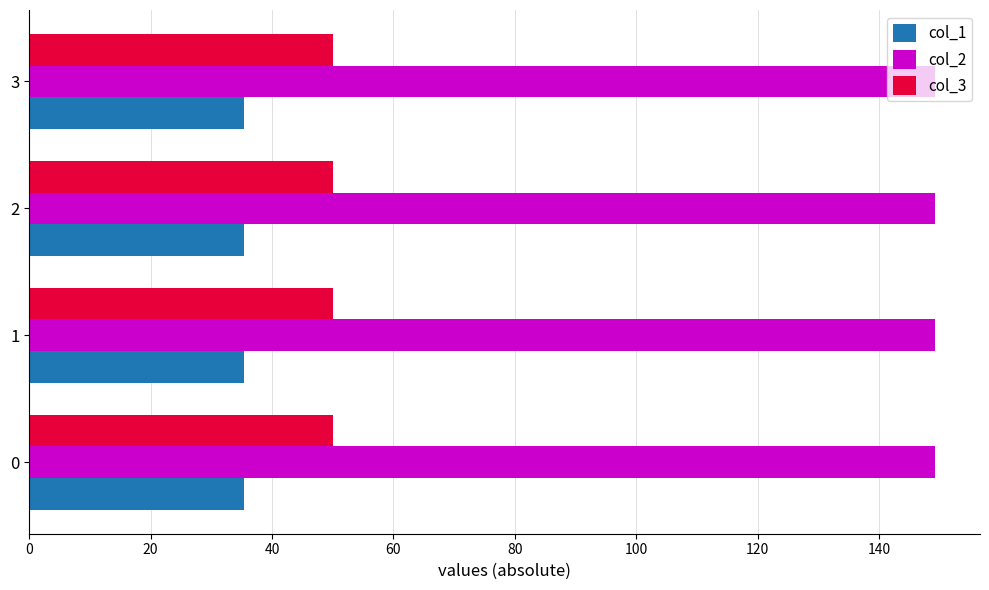

Rank the series by their maximum value, from highest to lowest.

col_2, col_3, col_1